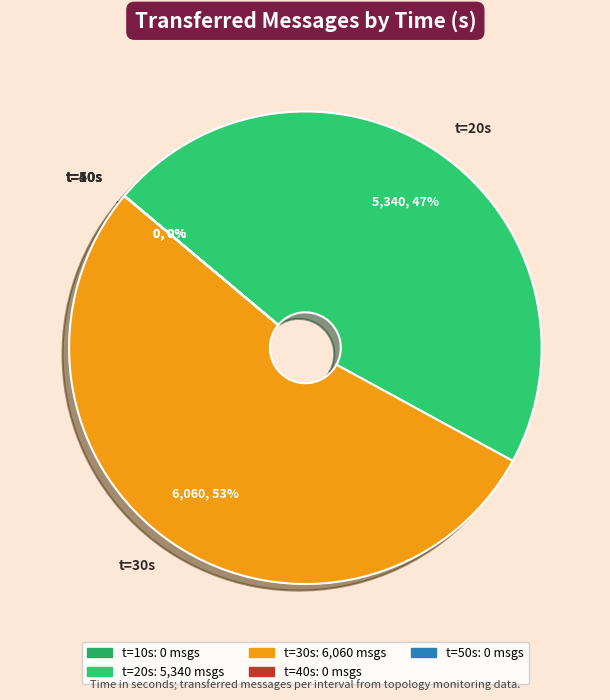

To the nearest percent, what is the difference between the 20 and 30 slice percentages?

6%